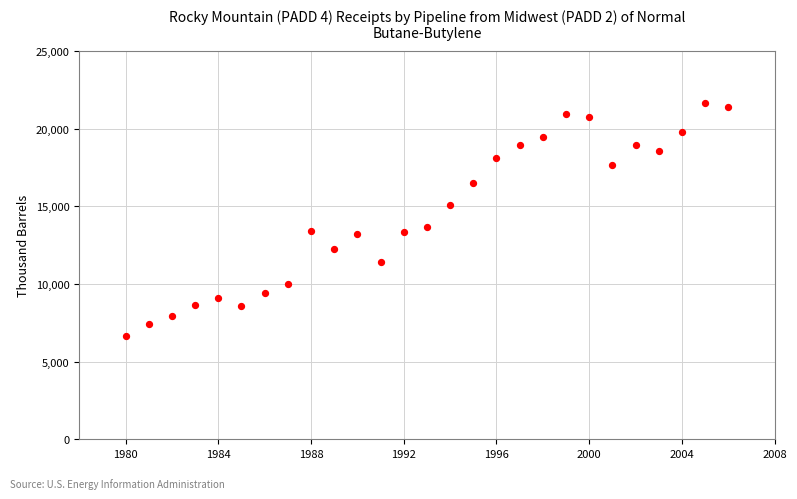

What Y value in the scatter plot is closest to 14142?

13649